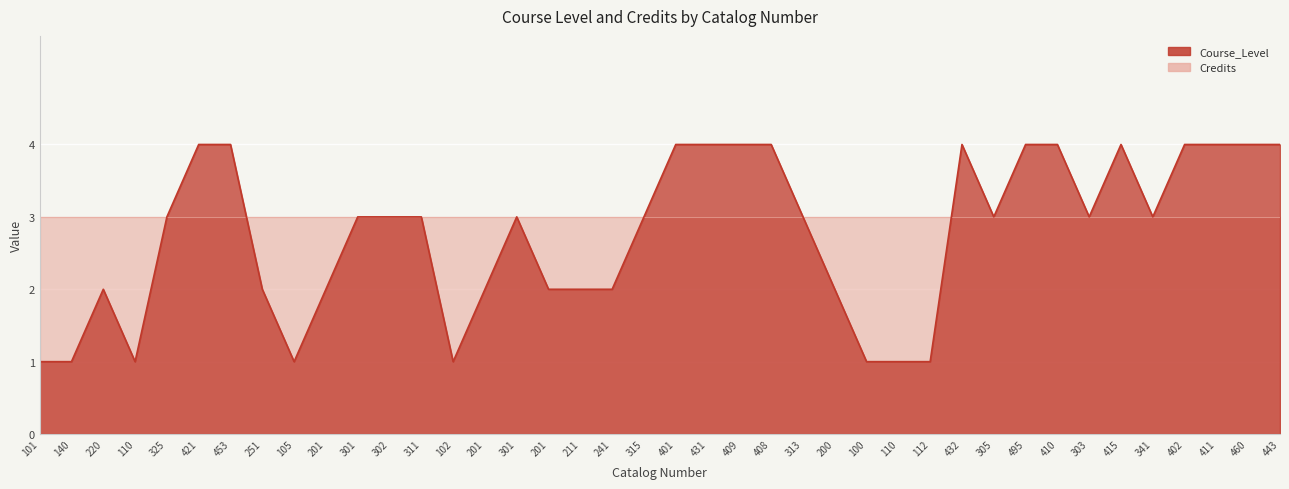

Rank the categories by value from highest to lowest.

421, 453, 401, 431, 409, 408, 432, 495, 410, 415, 402, 411, 460, 443, 325, 301, 302, 311, 301, 315, 313, 305, 303, 341, 220, 251, 201, 201, 201, 211, 241, 200, 101, 140, 110, 105, 102, 100, 110, 112